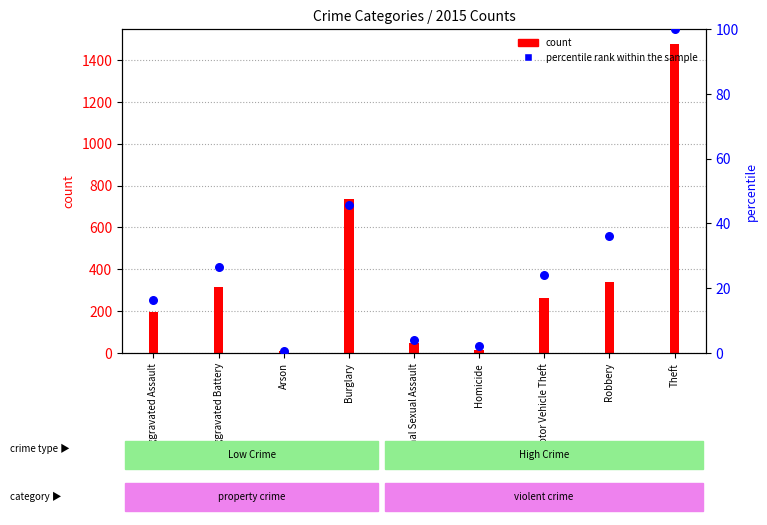

What is the change in value from Aggravated Battery to Homicide?

-24.6